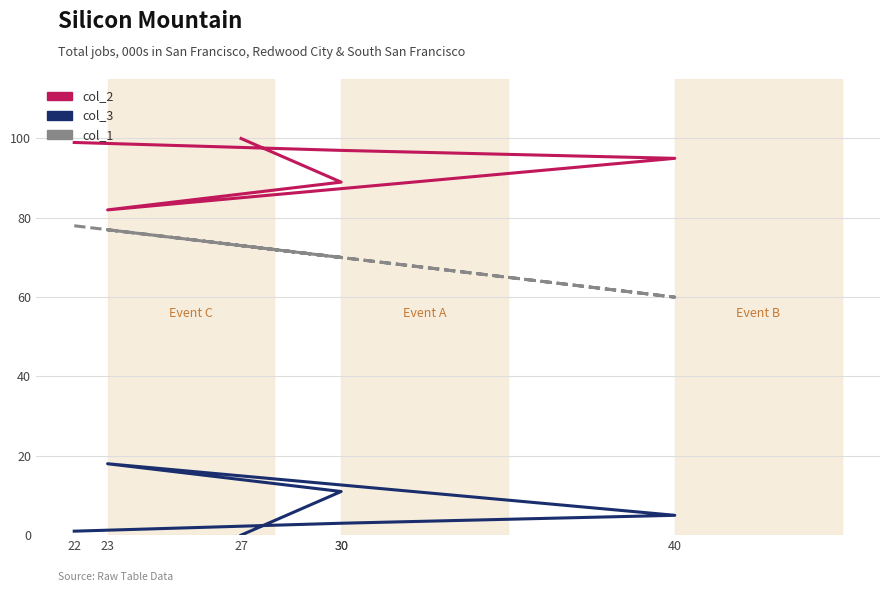

What is the total value across all series at 40?

160